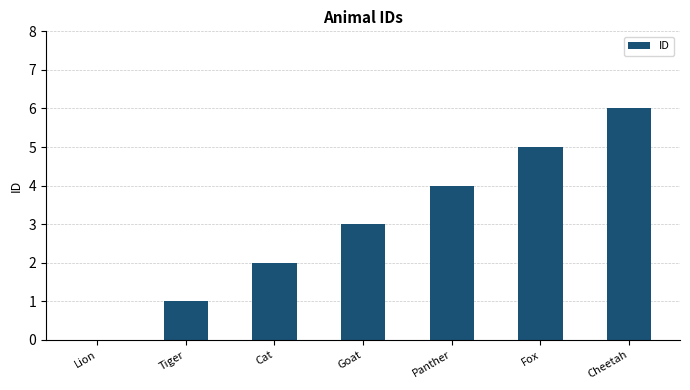

What is the difference between the values at Cat and Goat?

1